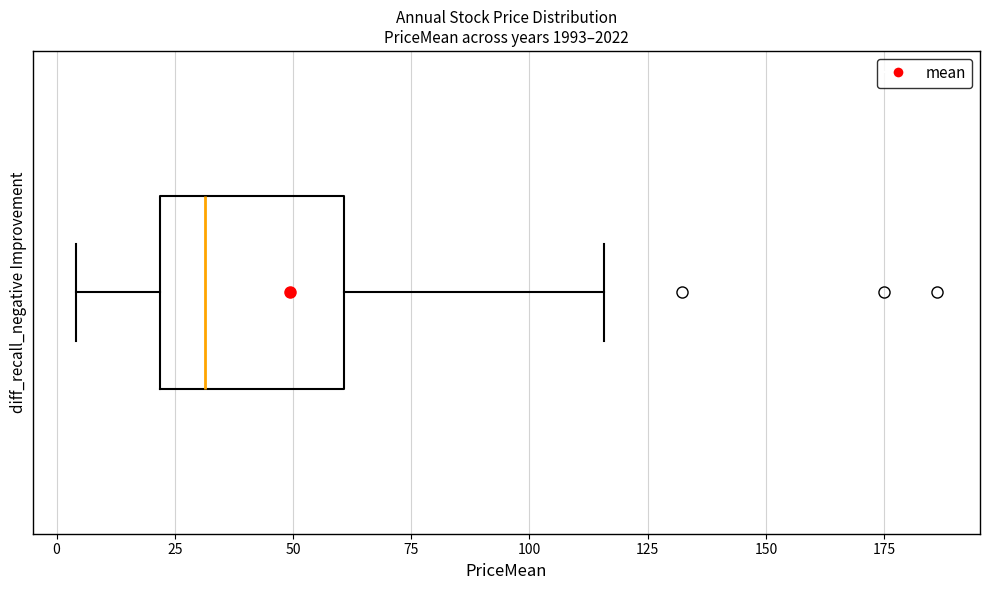

Transcribe this box plot: give where the median line is, the range the box spans, and where the two whiskers end, as read against the x-axis. The values are not printed on the chart, so give them approximately, as read against the axis.

median 30, box 20 to 60, whiskers 5 to 115